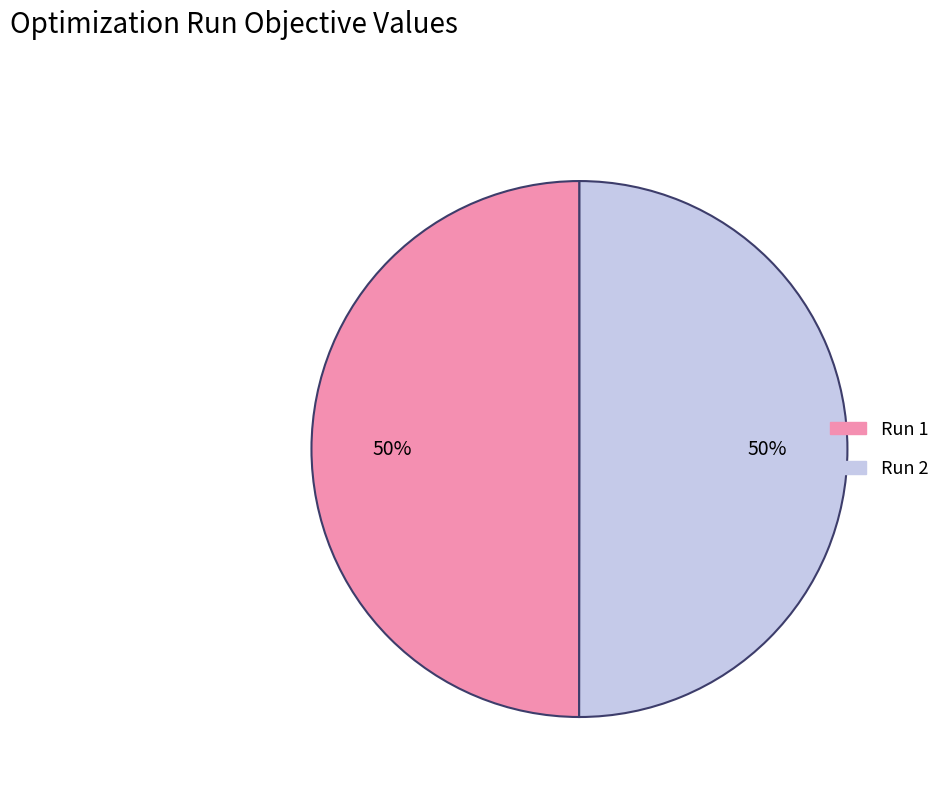

Do Run 1 and Run 2 together represent more than half of the pie?

Yes